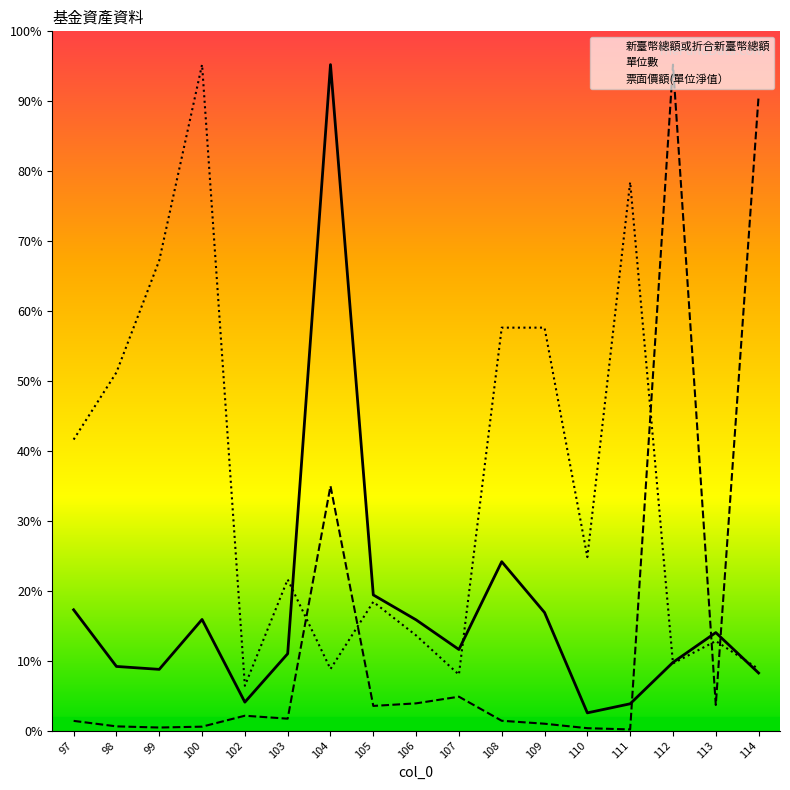

What is the spread (max minus min) of values at 112?

762577.3